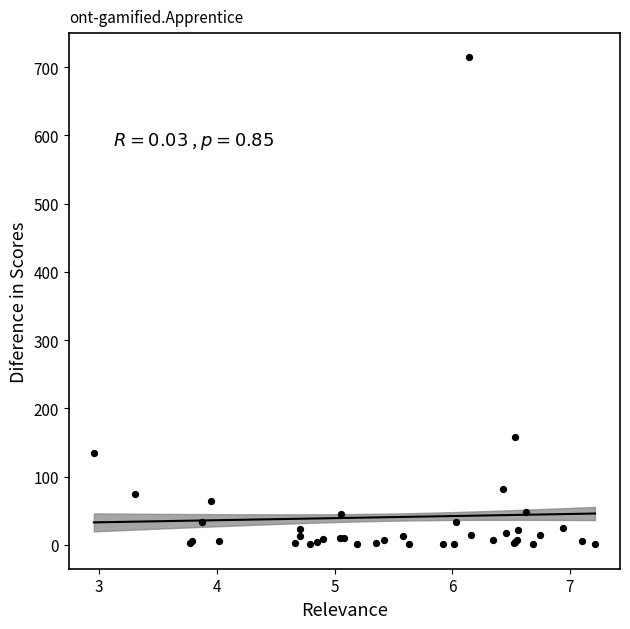

What Y value in the scatter plot is closest to 357?

158.0